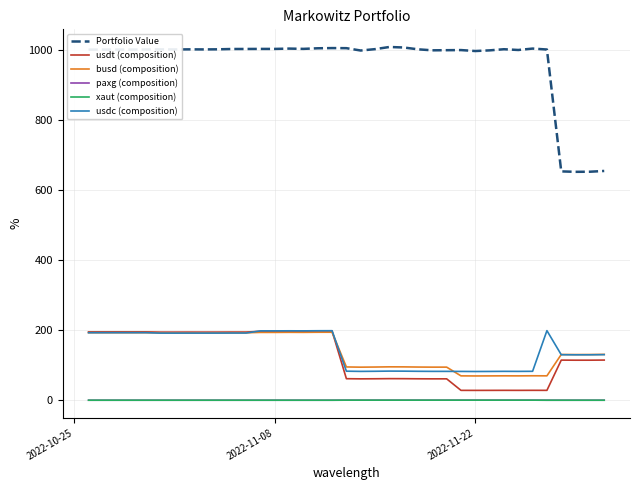

True or false: Portfolio Value and xaut (composition) cross at least once.

False